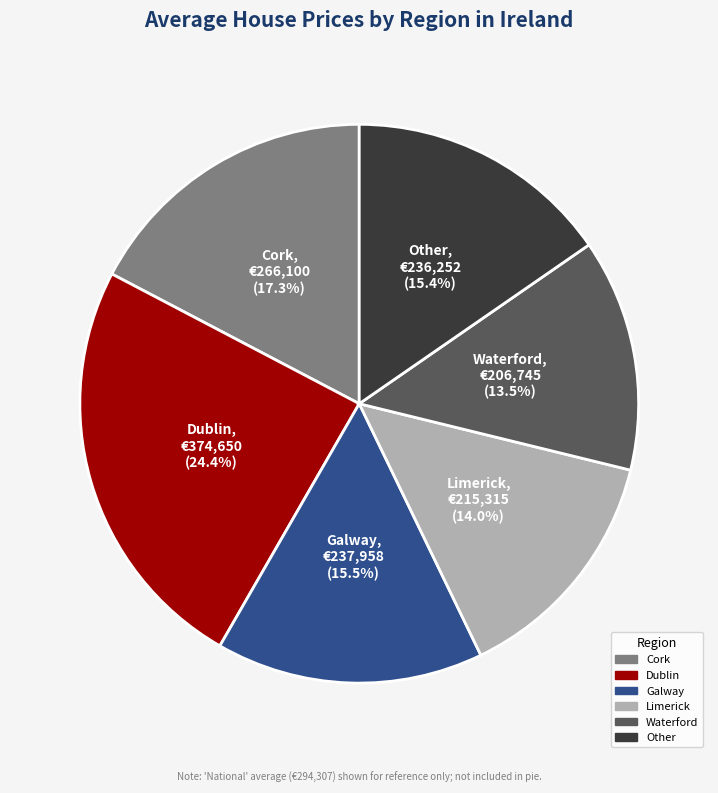

How many slices are in this pie chart?

6